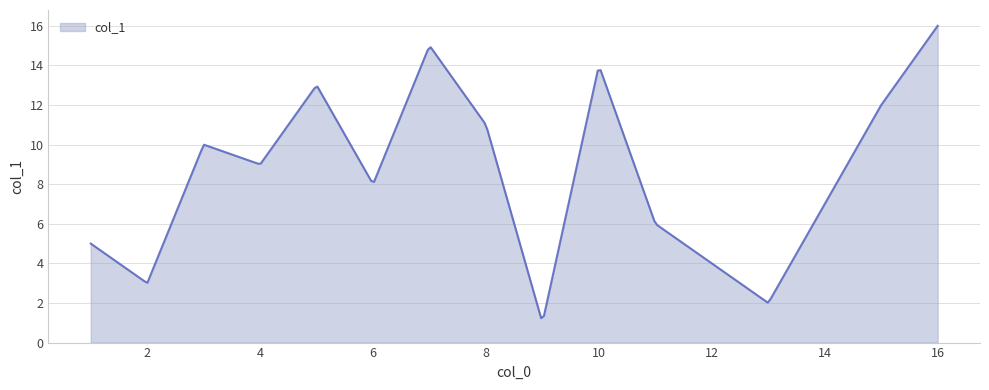

What is the greatest value displayed?

16.0